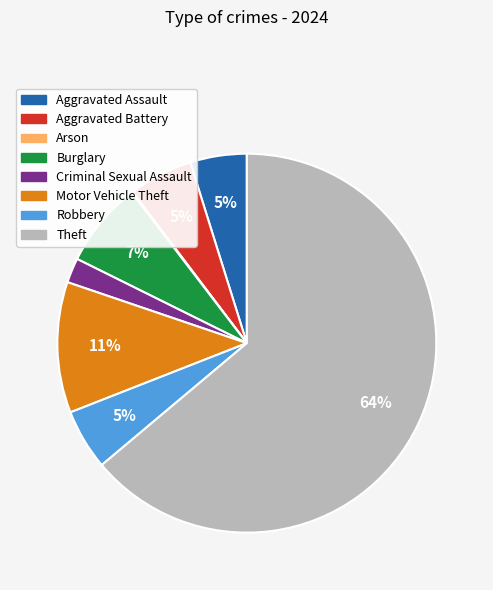

Which slice is the largest?

Theft